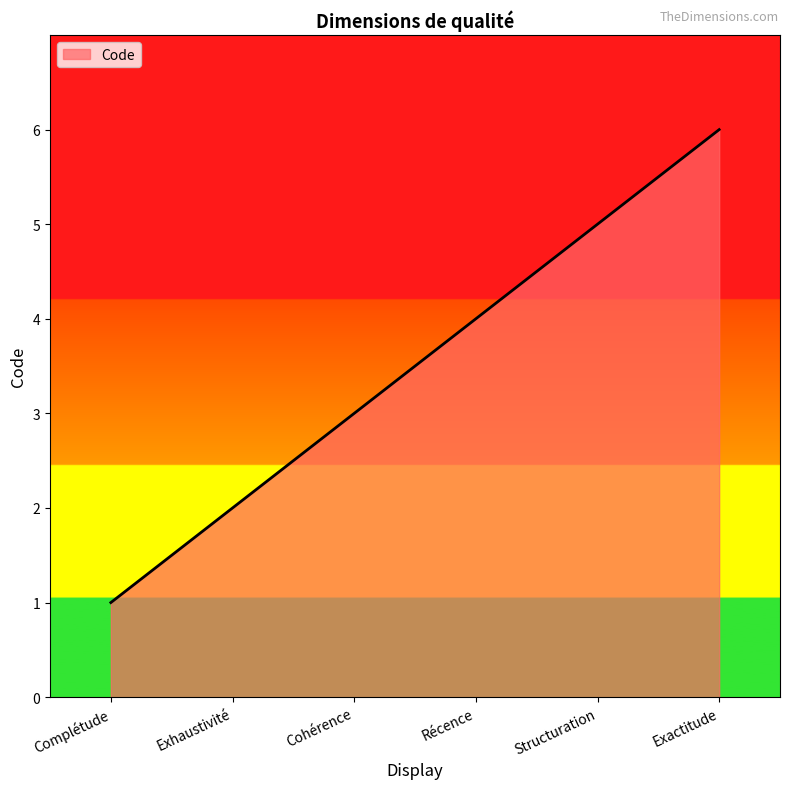

Reading left to right, what are all the values shown in this chart?

Complétude=1	Exhaustivité=2	Cohérence=3	Récence=4	Structuration=5	Exactitude=6